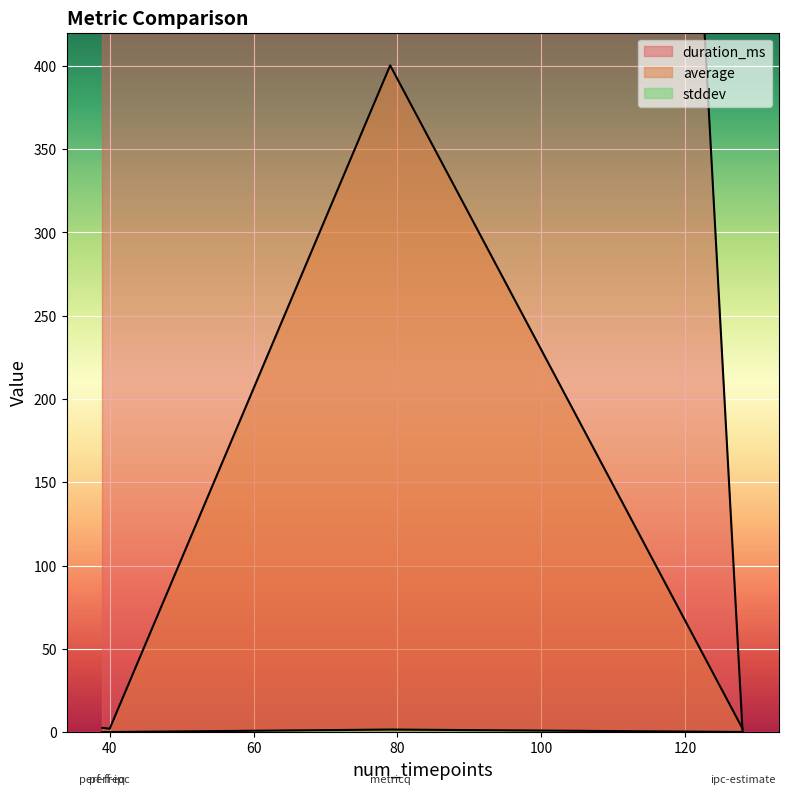

How many interior local peaks does the average series have?

1